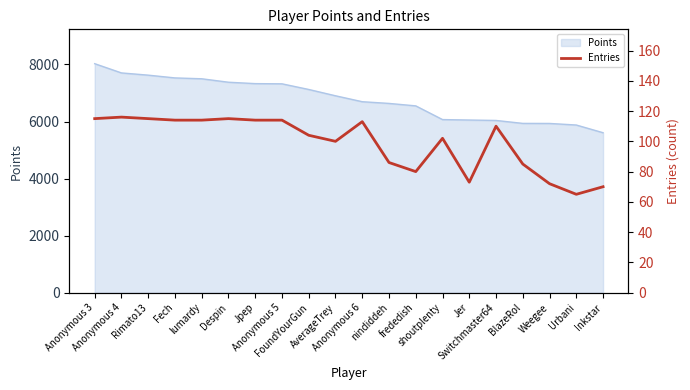

Which label corresponds to the smallest value in the chart?

Urbani